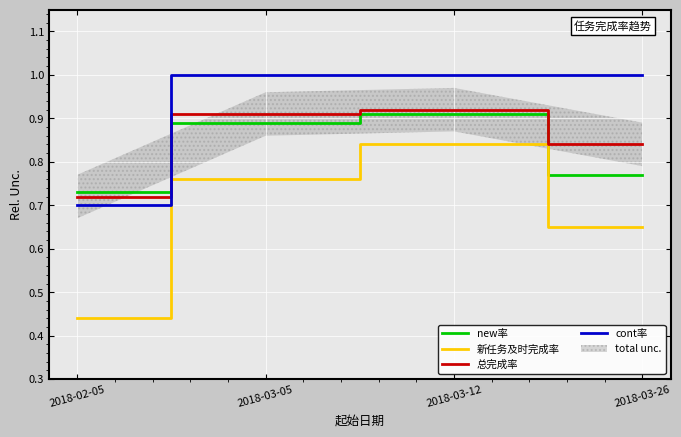

Which series ends up on top after the final intersection of 总完成率 and new率?

总完成率